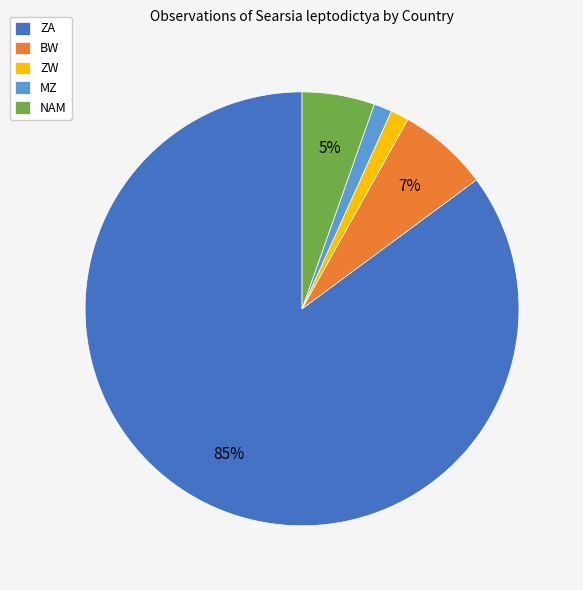

Is there any slice that represents more than half of the pie?

Yes